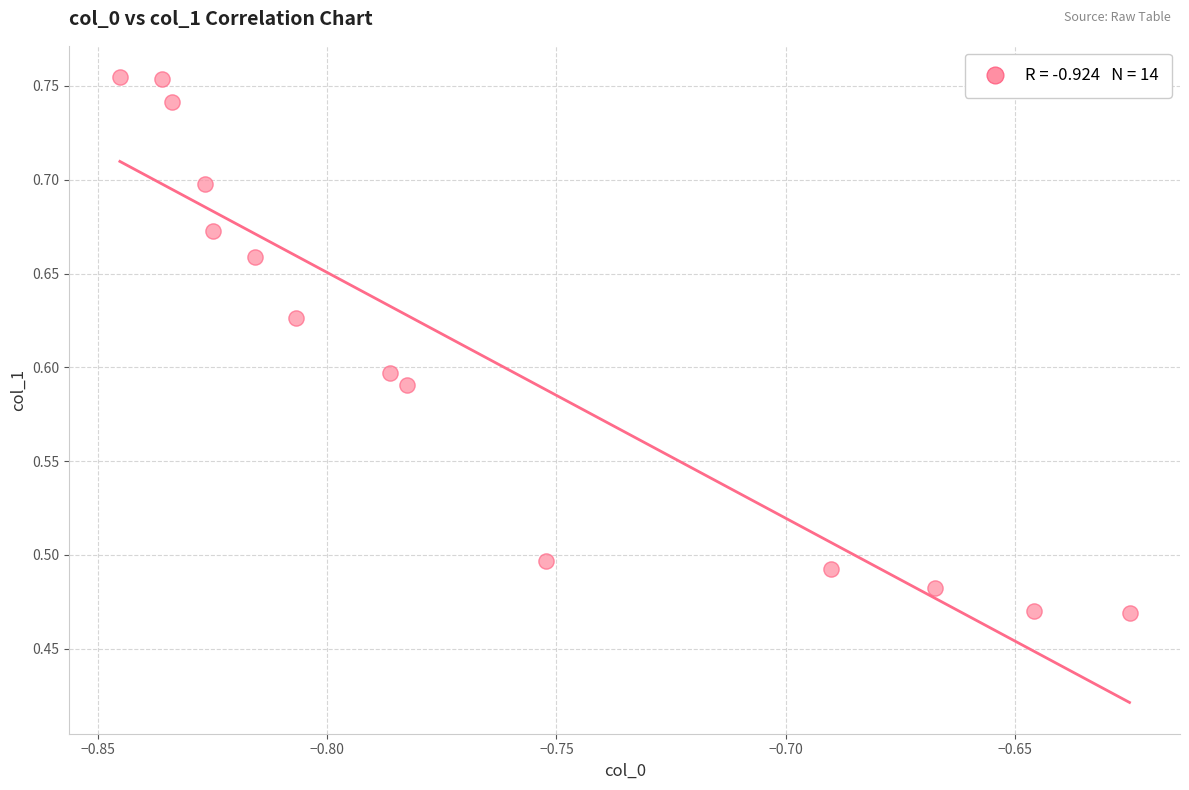

What is the range of Y values (max minus min)?

0.3